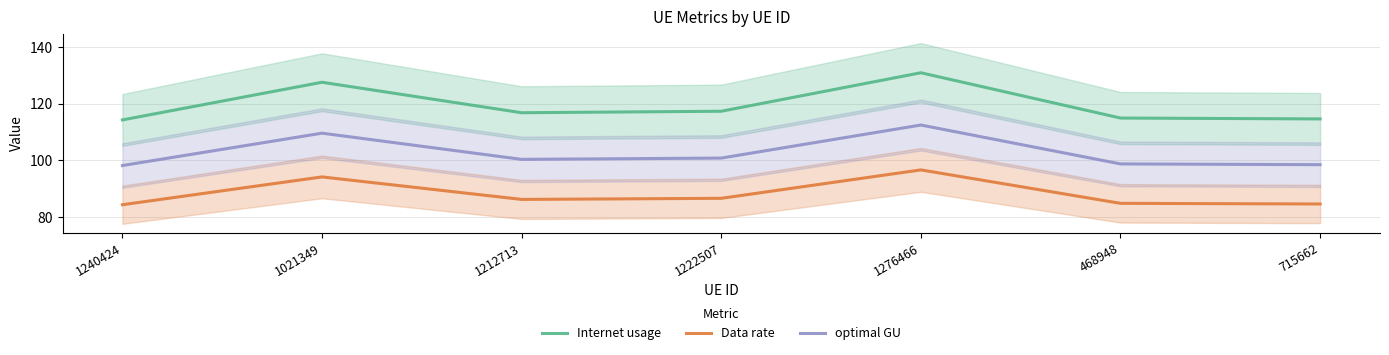

What is the value of the Data rate point at the 4th from the left?

86.6